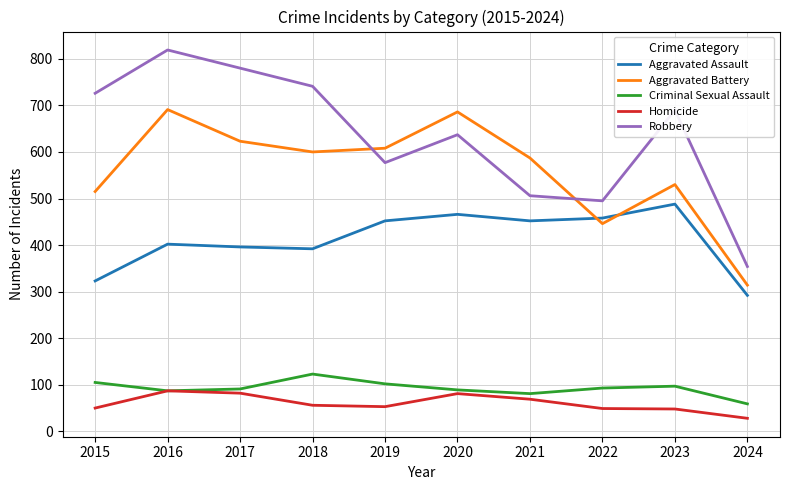

Rank the series by their maximum value, from highest to lowest.

Robbery, Aggravated Battery, Aggravated Assault, Criminal Sexual Assault, Homicide